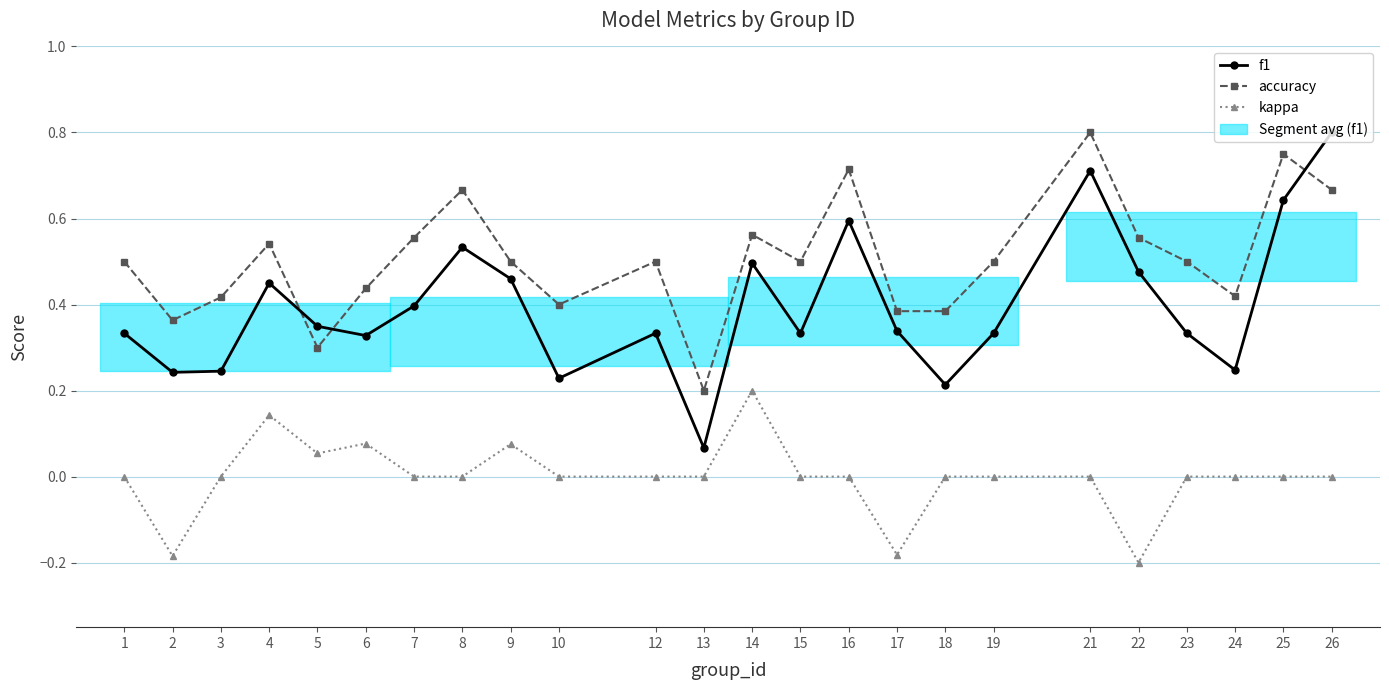

True or false: f1 has a value of 0.5 at 15.

False